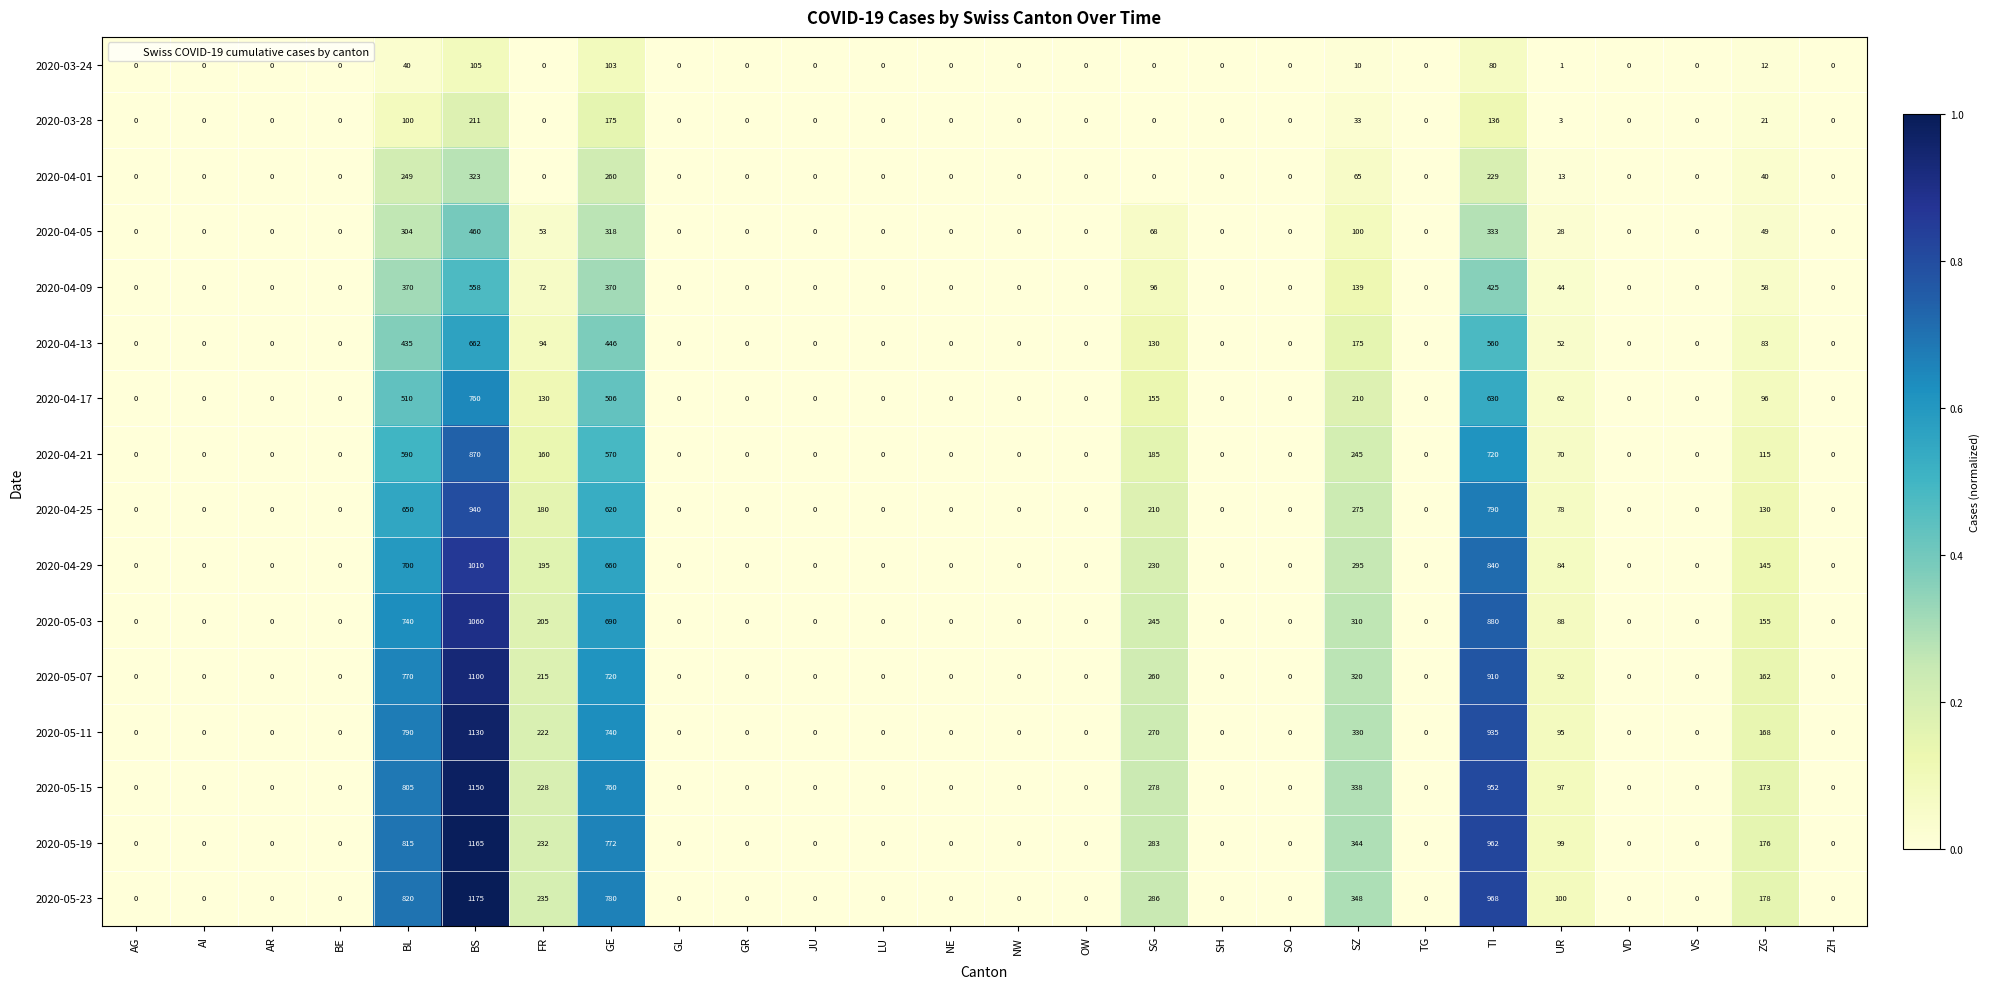

At which category is the sum across all series the highest?

BS